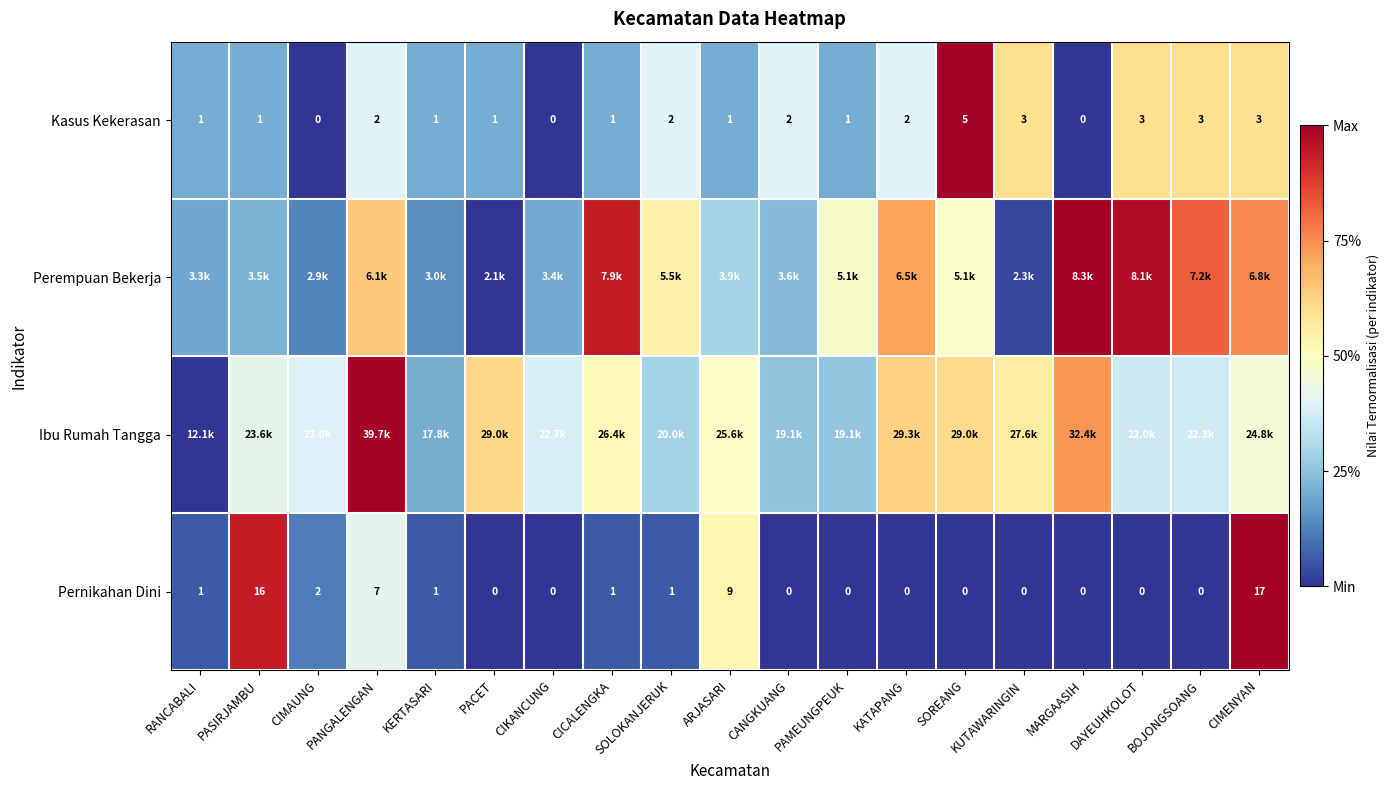

Between SOLOKANJERUK and KATAPANG, which is larger?

SOLOKANJERUK